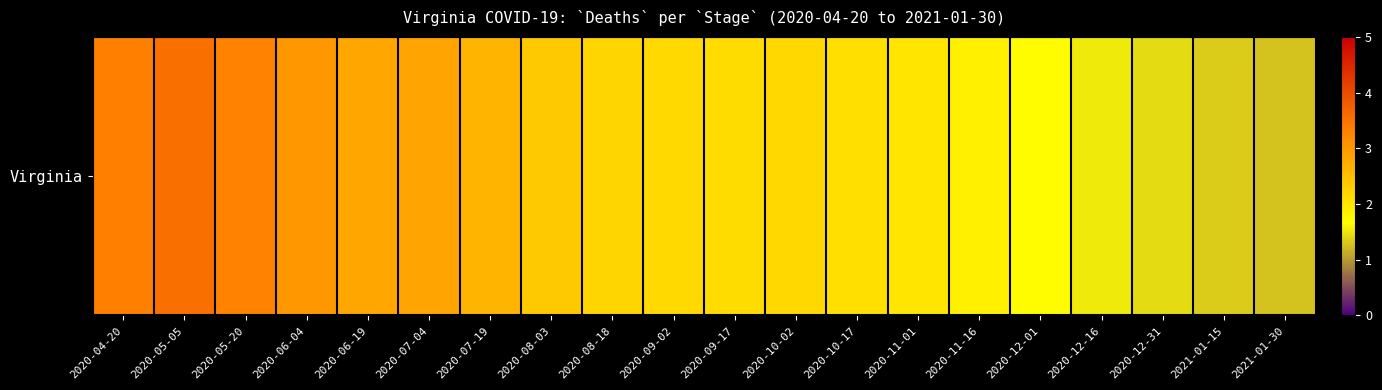

True or false: the data shows 1.4 at 2020-12-31.

True